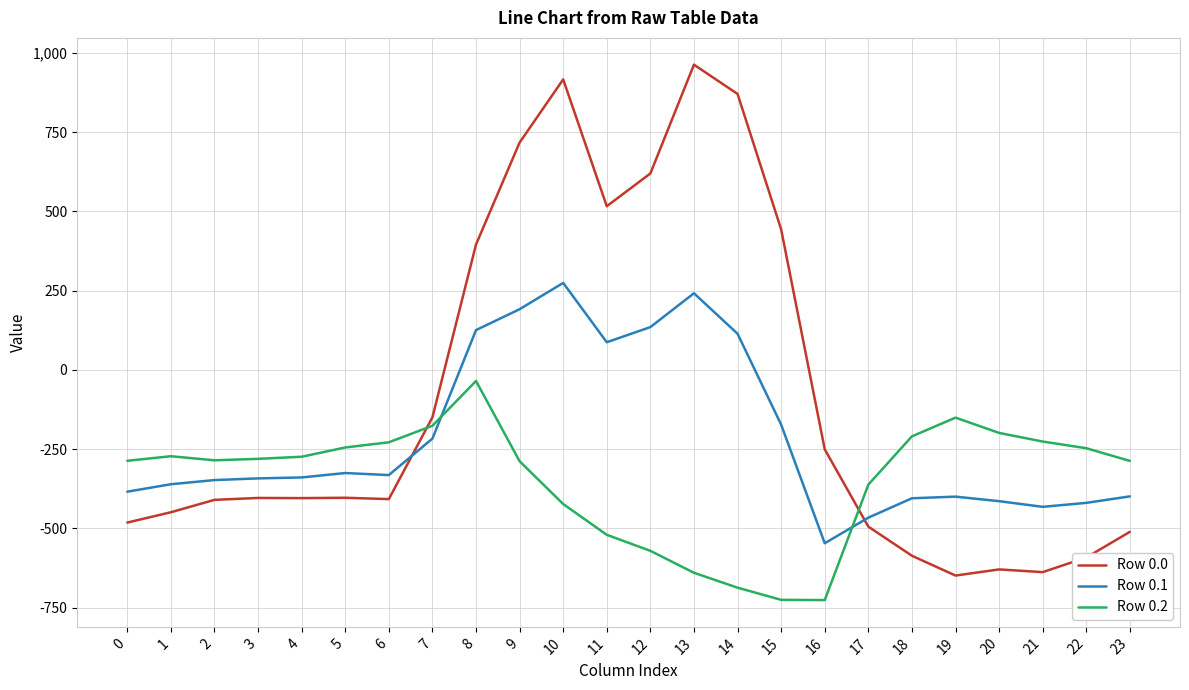

What is the difference between the maximum and minimum values in the Row 0.0 series?

1611.9